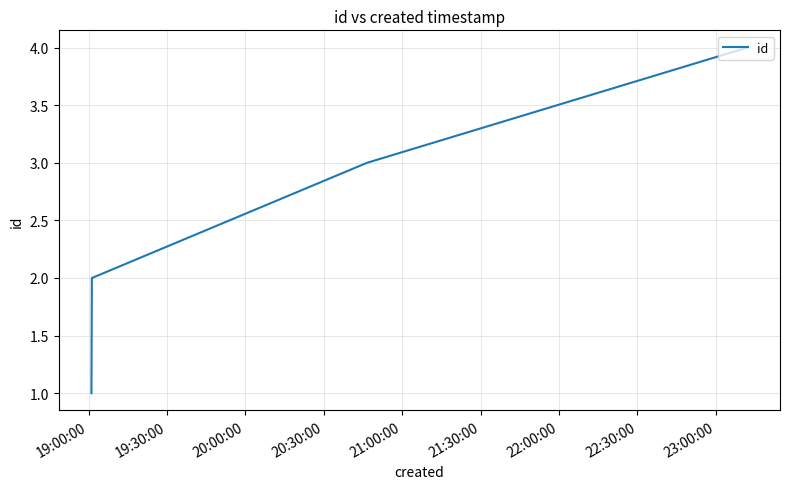

True or false: the data has more than 0 interior local peaks.

False